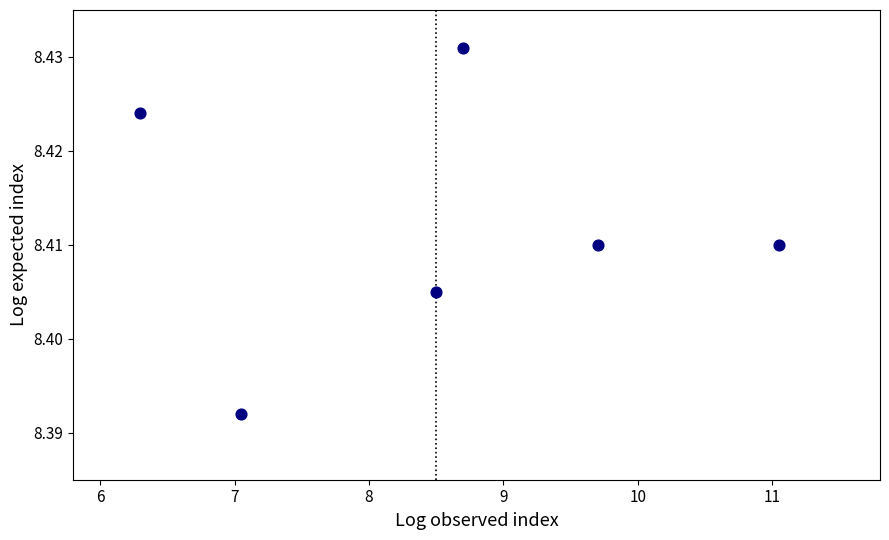

What is the range of X values (max minus min)?

4.8